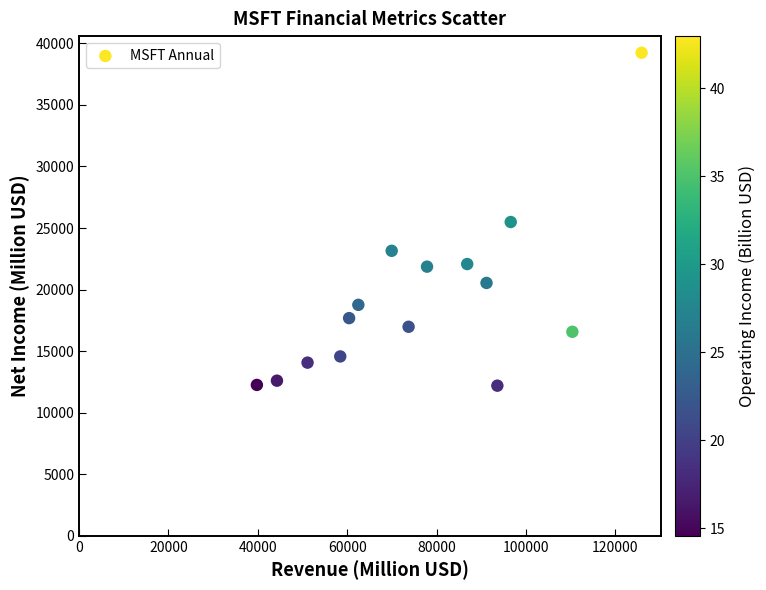

What is the range of Y values (max minus min)?

27047